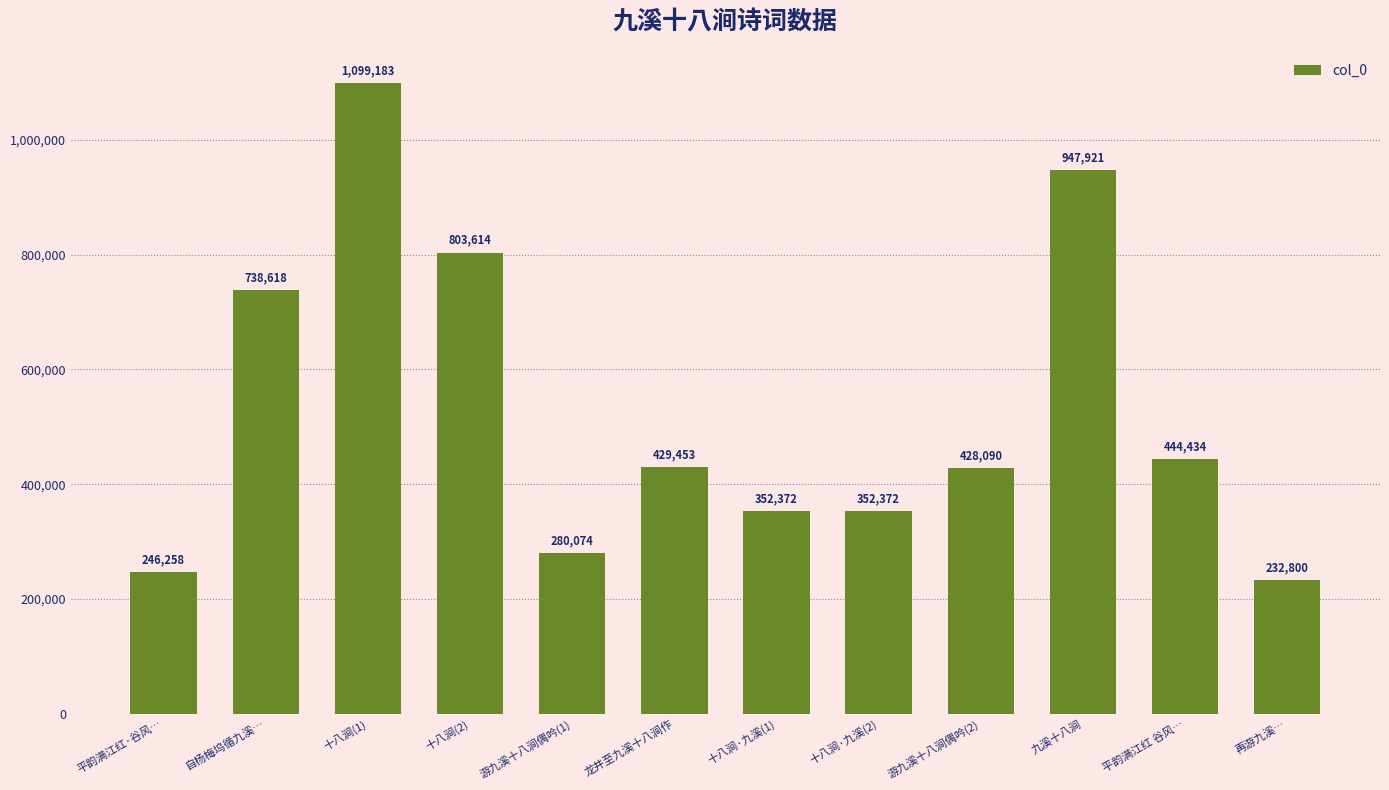

The chart shows a value of 947921 at 九溪十八涧. True or false?

True